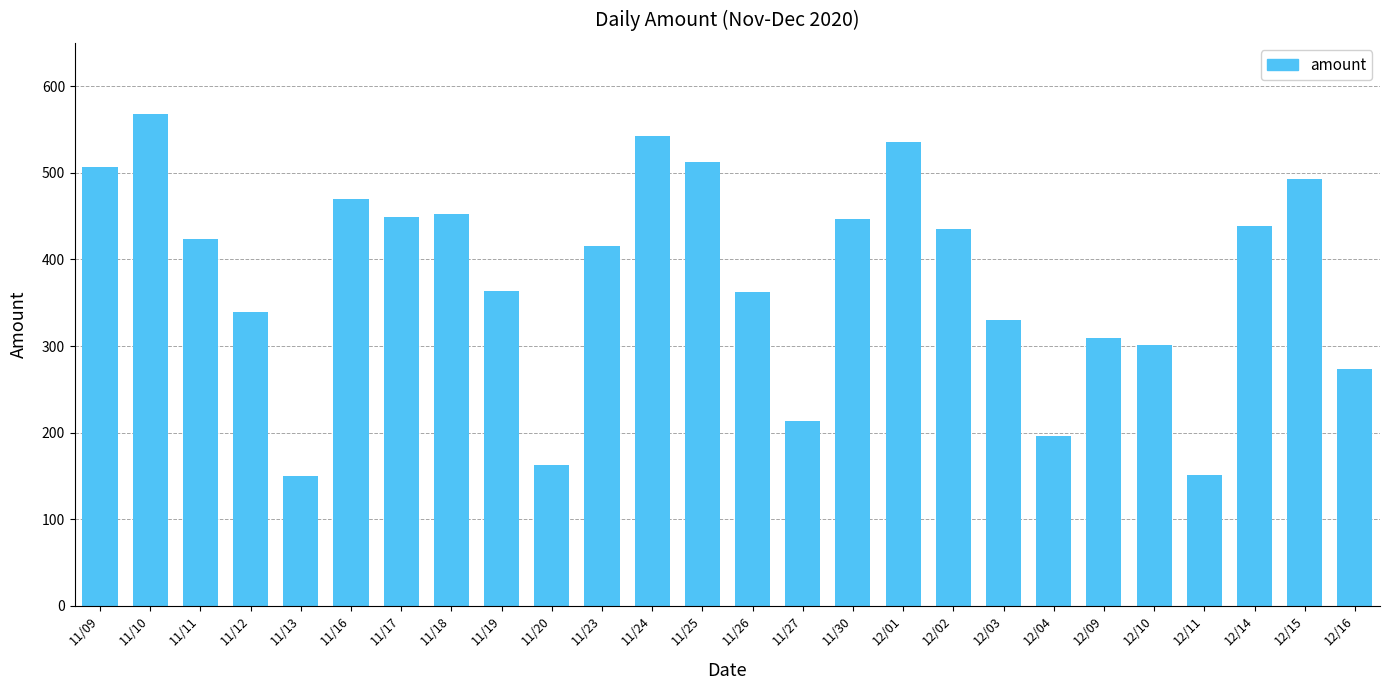

Are the bars horizontal?

No